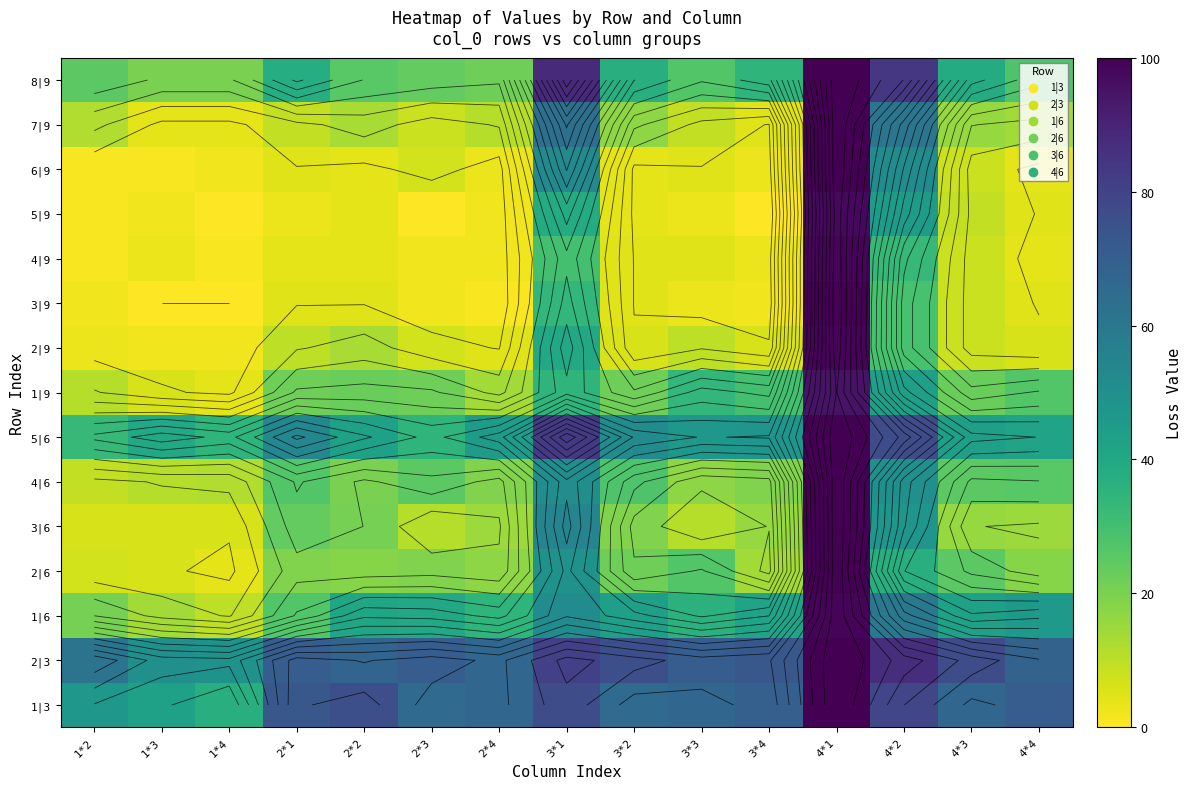

Is the value of 1|3 at 2*1 greater than the value of 6|9 at 1*3?

Yes